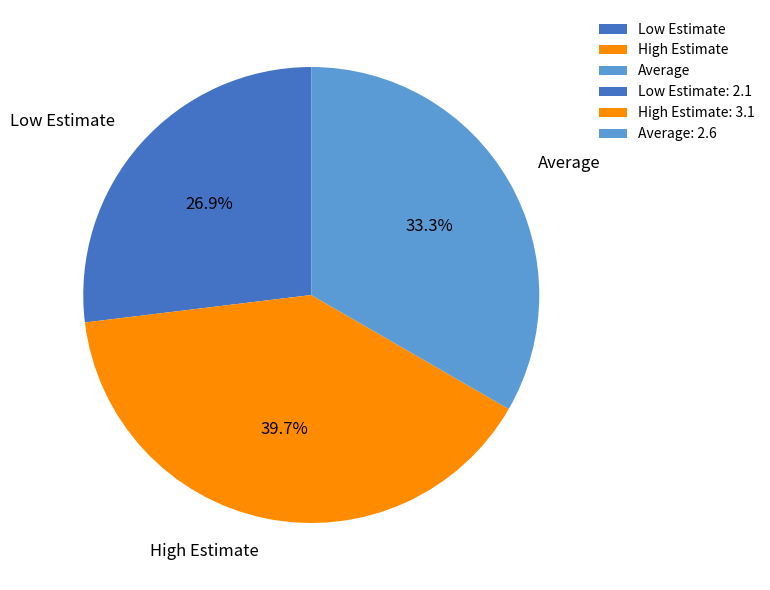

To the nearest percent, what portion does Average represent?

33%